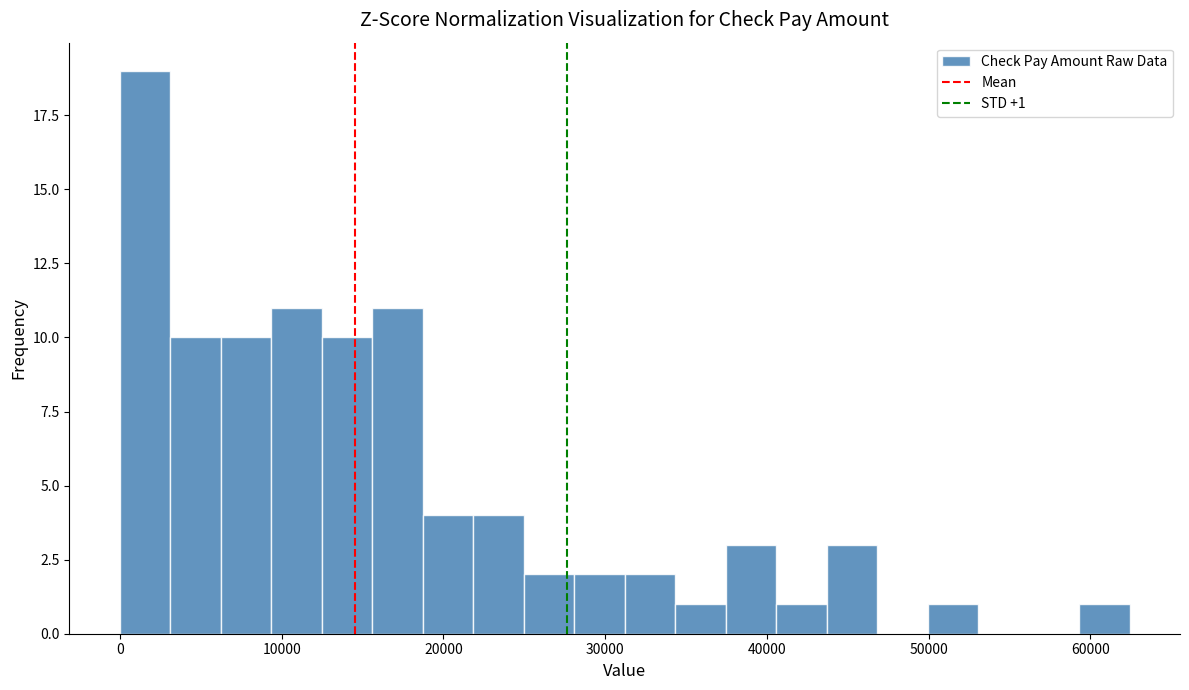

Read against the x-axis, roughly where is the centre of the tallest bar?

2000